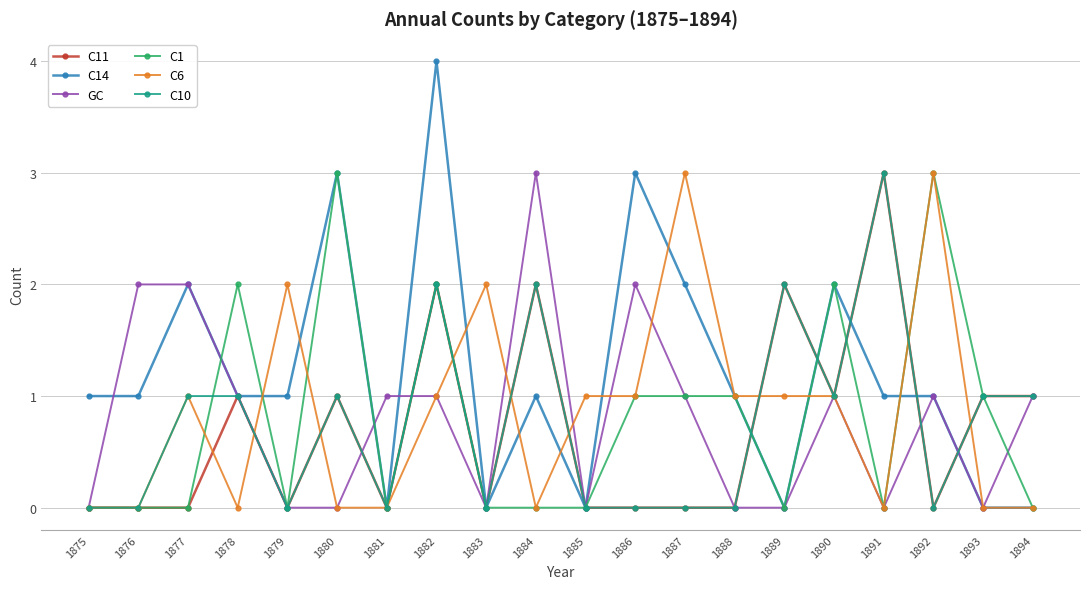

What is the total value across all series at 1884?

8